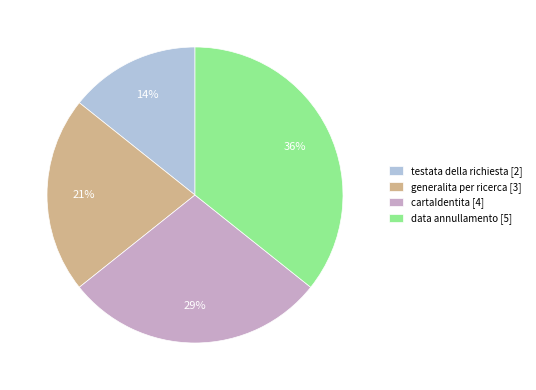

To the nearest percent, what is the average slice percentage?

25%